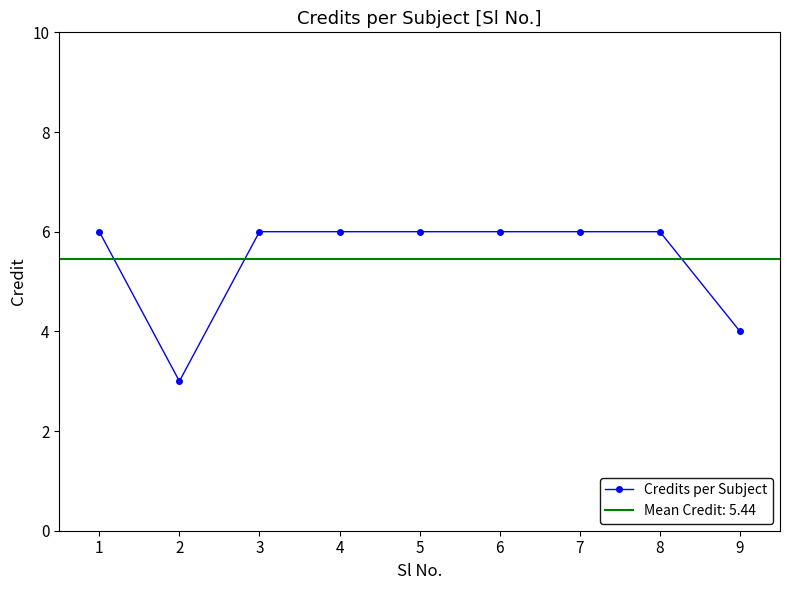

True or false: there are more than 1 points higher than both neighbors.

False